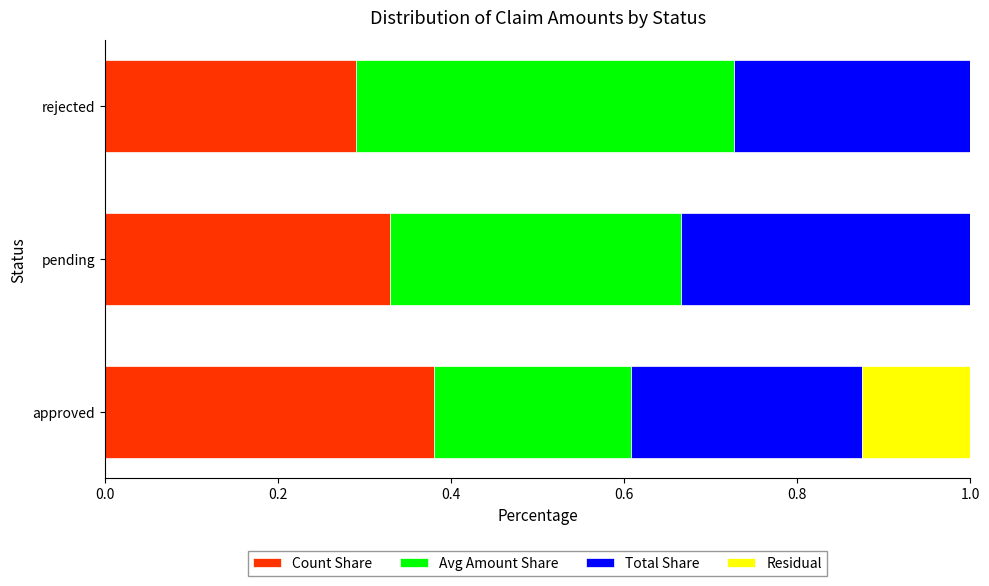

The Total Share series shows 0.5 at rejected. True or false?

False